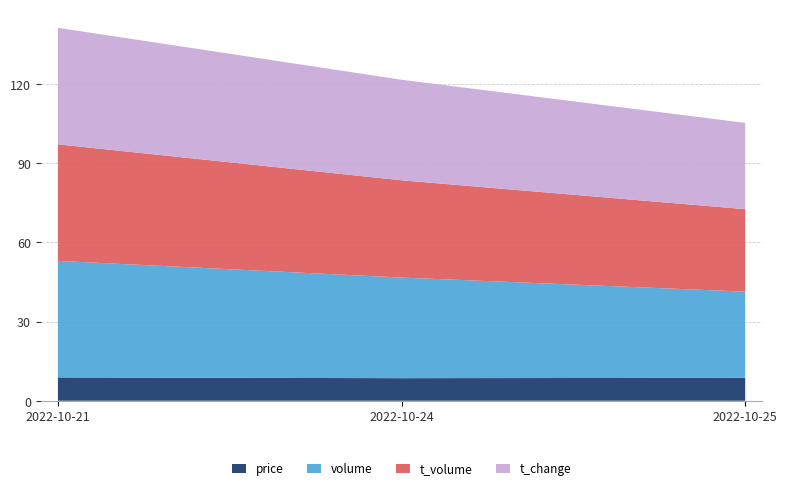

What is the highest value of the price series?

8.8